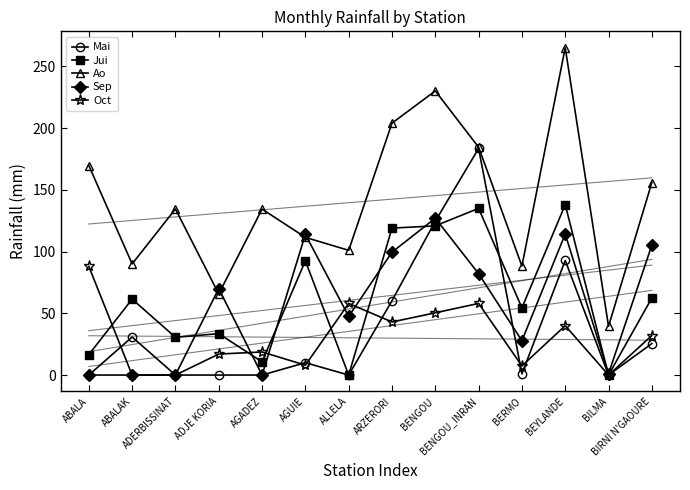

Reading right to left, transcribe all the data shown in this chart.

Mai: 25.5	0.0	92.8	1.0	183.5	124.6	60.2	0.0	10.0	0.0	0.0	0.0	30.8	0.0
Jui: 62.4	0.0	138.0	54.4	135.0	120.8	119.0	0.0	92.5	10.7	33.5	30.6	61.5	16.5
Ao: 155.9	39.5	265.1	88.3	184.5	230.1	204.0	101.0	111.5	134.4	65.7	134.5	90.0	169.7
Sep: 105.2	1.1	114.2	27.8	82.1	127.0	99.5	47.5	113.9	0.0	70.0	0.0	0.0	0.0
Oct: 32.0	0.0	40.0	7.4	58.0	50.4	43.0	58.0	8.0	18.7	17.0	0.0	0.0	88.0